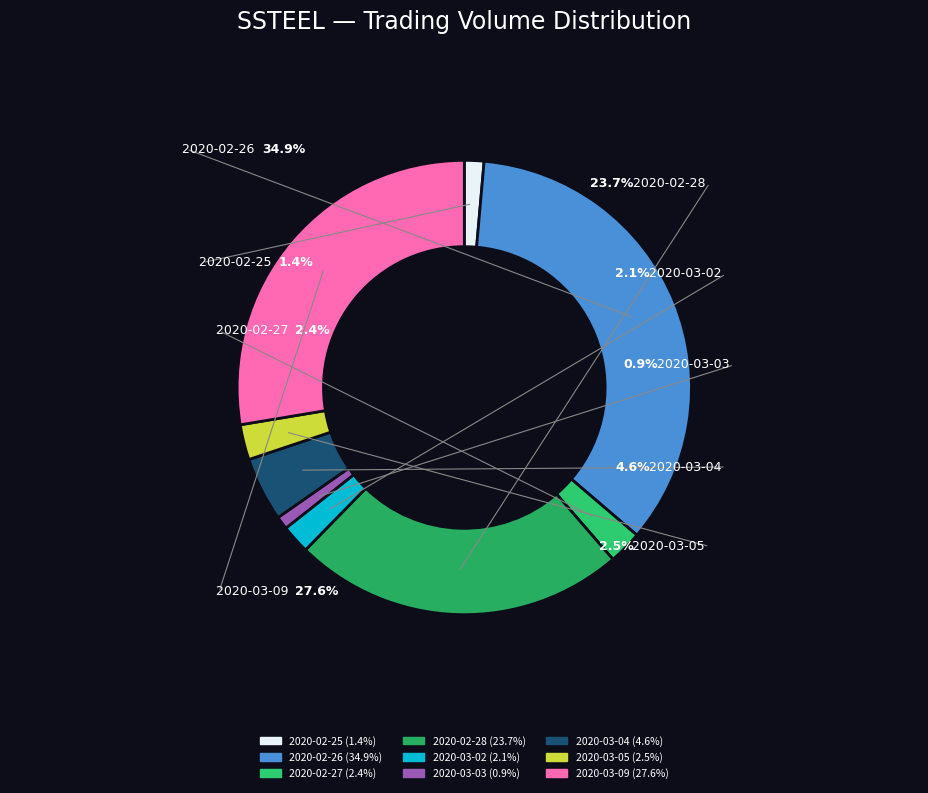

Rank the categories by value from lowest to highest.

2020-03-03, 2020-02-25, 2020-03-02, 2020-02-27, 2020-03-05, 2020-03-04, 2020-02-28, 2020-03-09, 2020-02-26